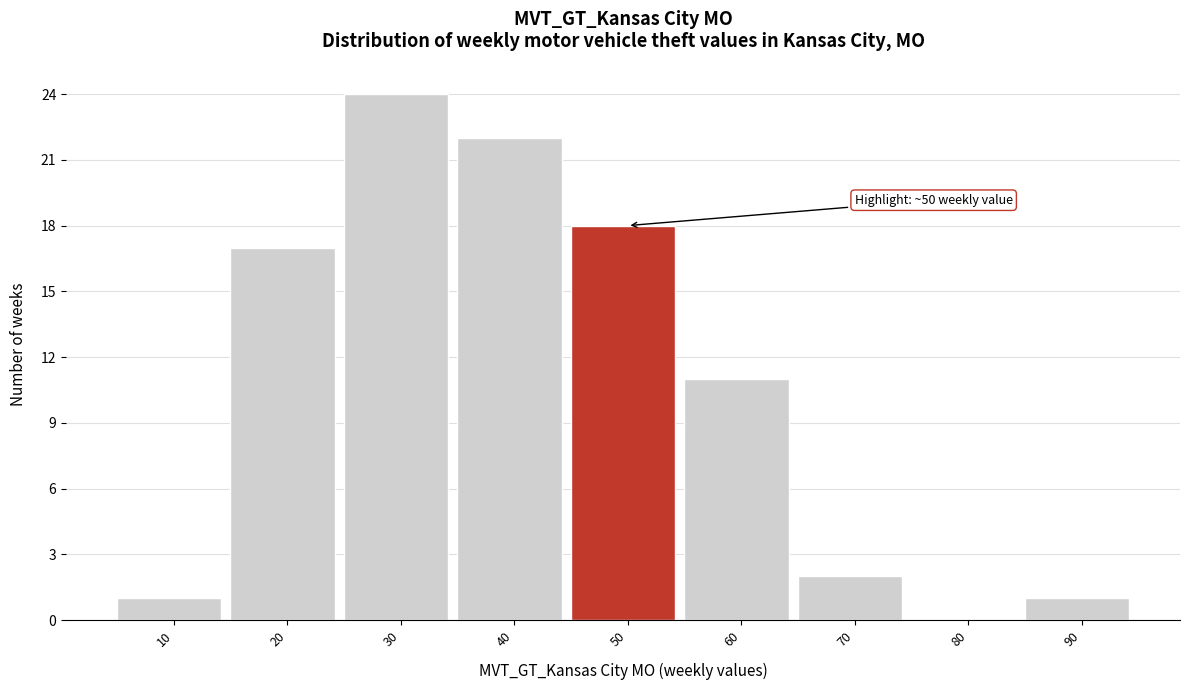

Reading left to right, extract all data points from this chart.

10=1	20=17	30=24	40=22	50=18	60=11	70=2	80=0	90=1